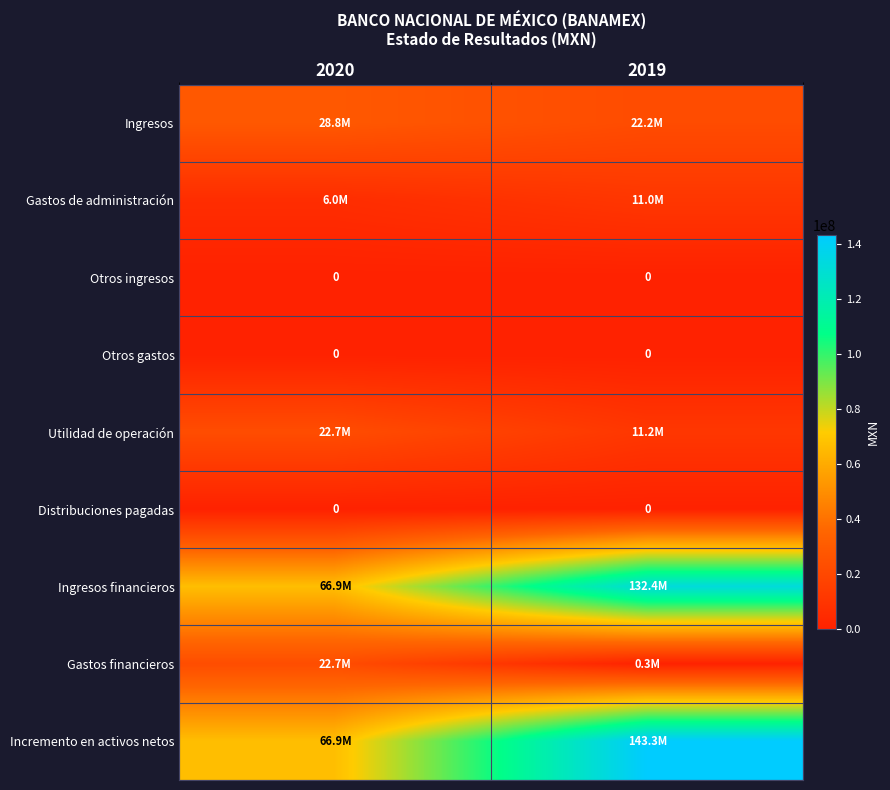

The value of Gastos de administración at 2020 is 6047000. True or false?

True